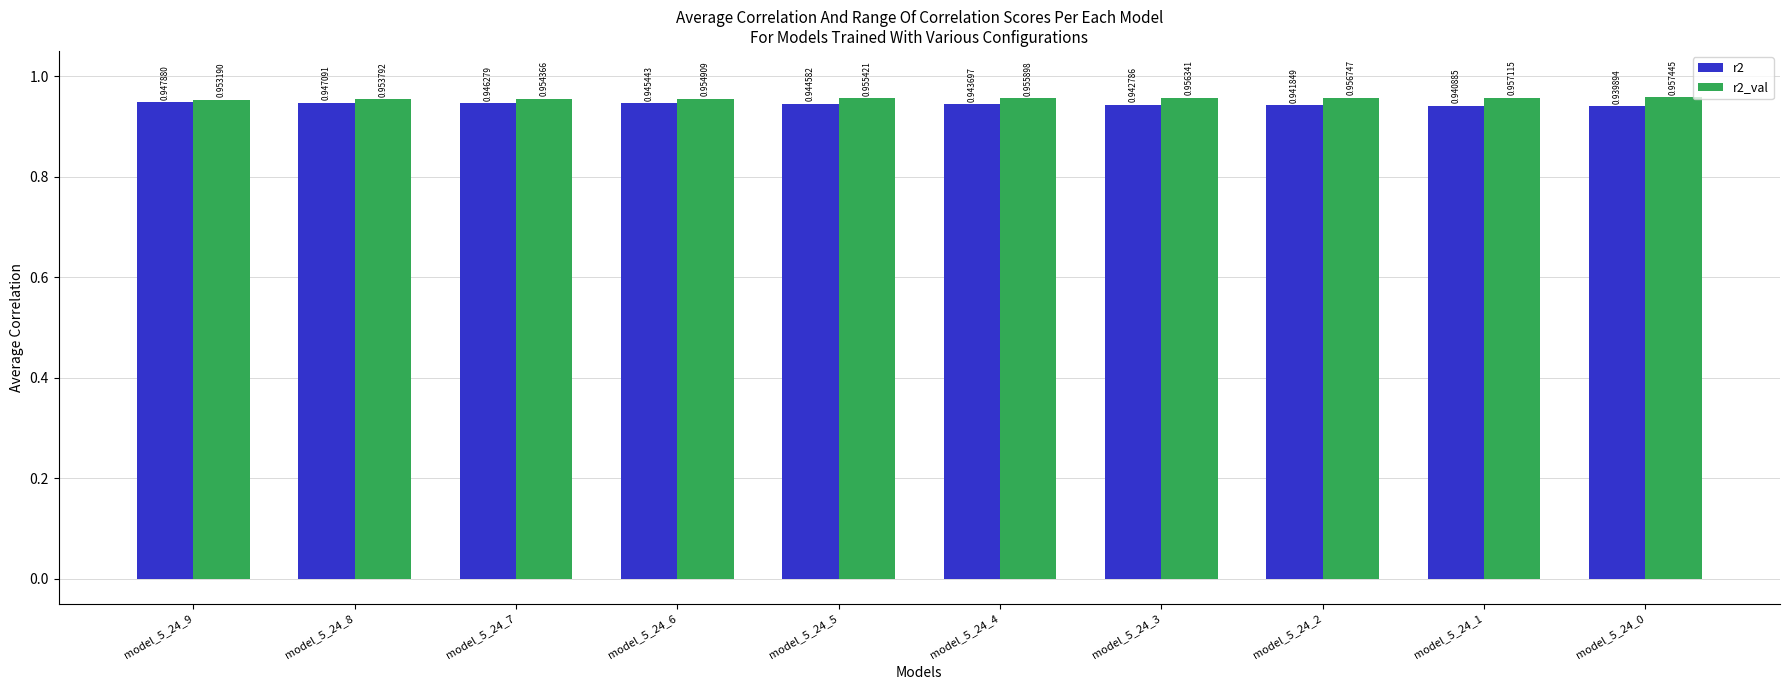

List the series in order of their peak value, lowest first.

r2, r2_val